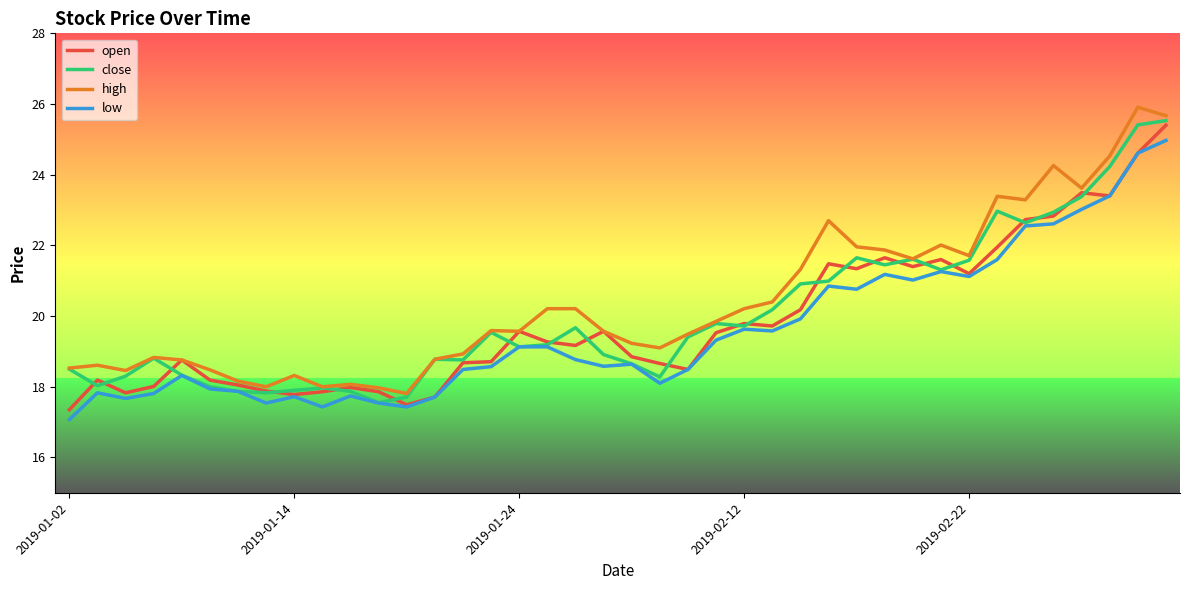

What is the highest value of the high series?

25.9